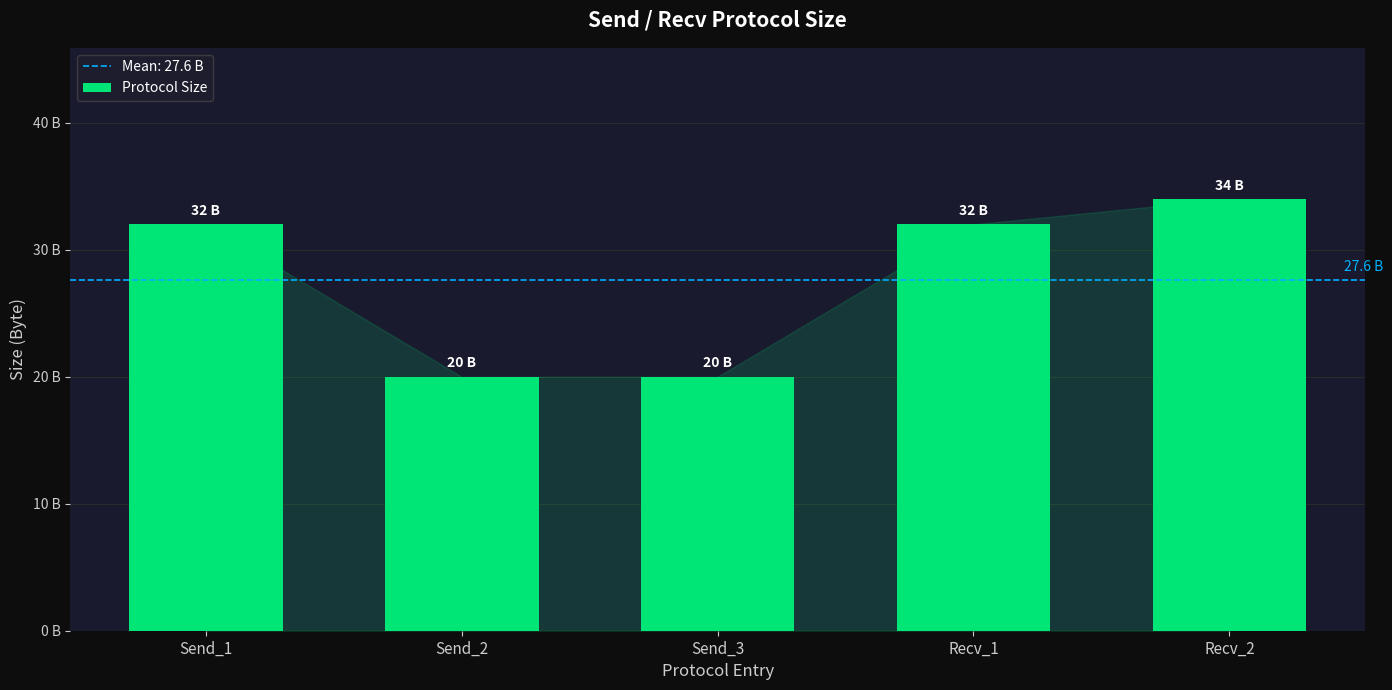

What is the label of the 2nd bar from the left?

Send_2